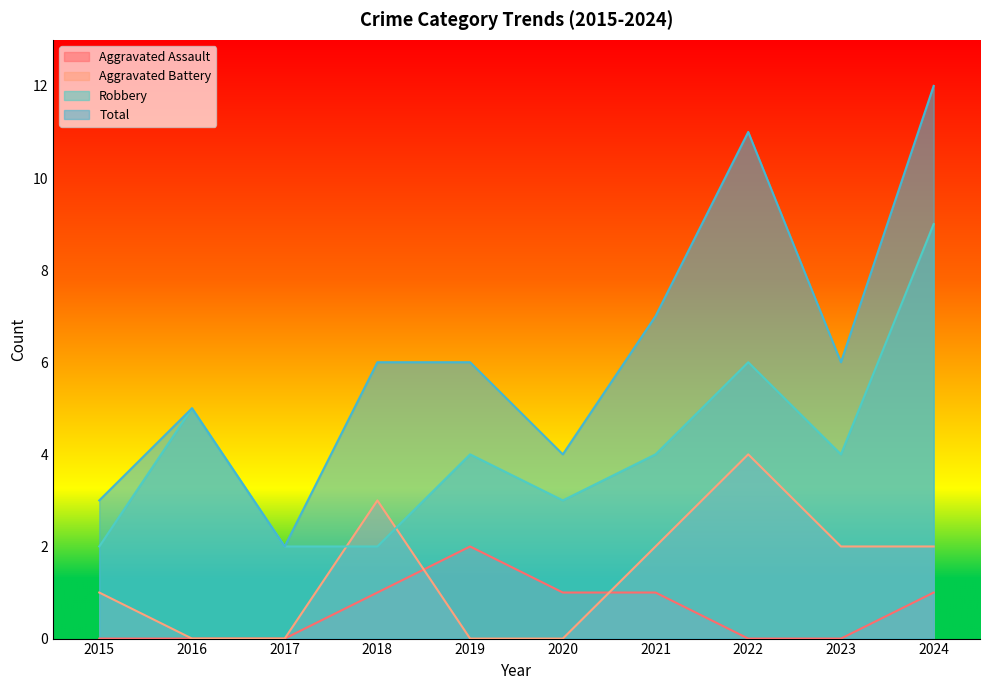

Reading left to right, transcribe all the data shown in this chart.

Aggravated Assault: 0	0	0	1	2	1	1	0	0	1
Aggravated Battery: 1	0	0	3	0	0	2	4	2	2
Robbery: 2	5	2	2	4	3	4	6	4	9
Total: 3	5	2	6	6	4	7	11	6	12